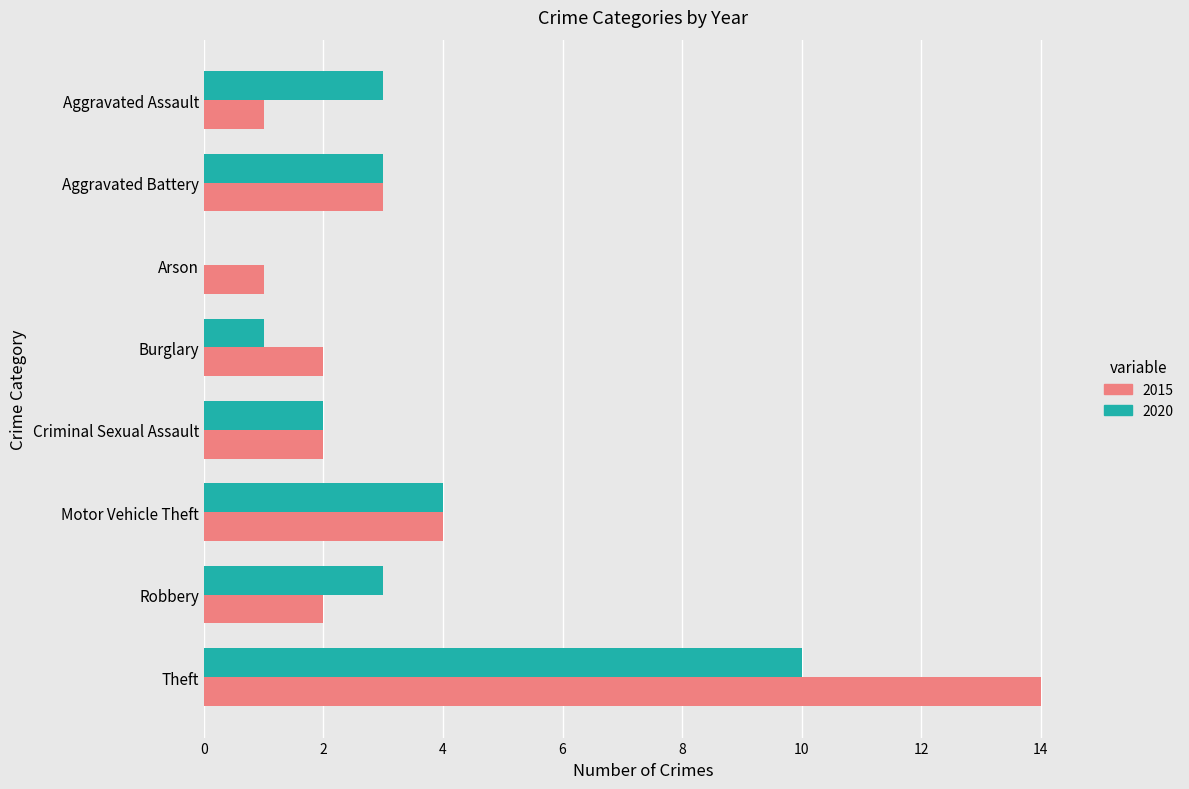

What value does the 2020 series have at Theft?

10